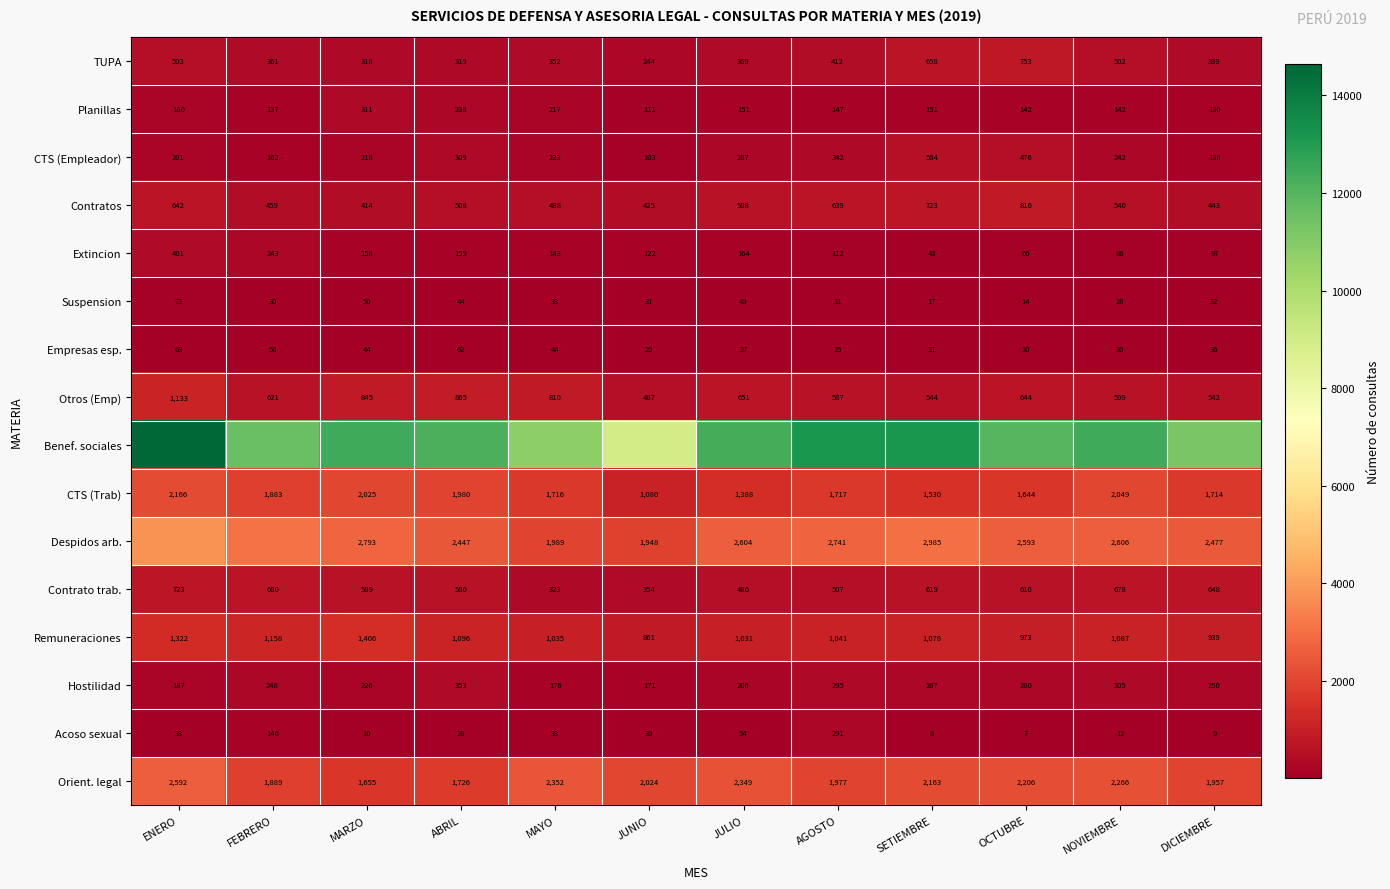

At which category does the chart reach its minimum across all series?

OCTUBRE